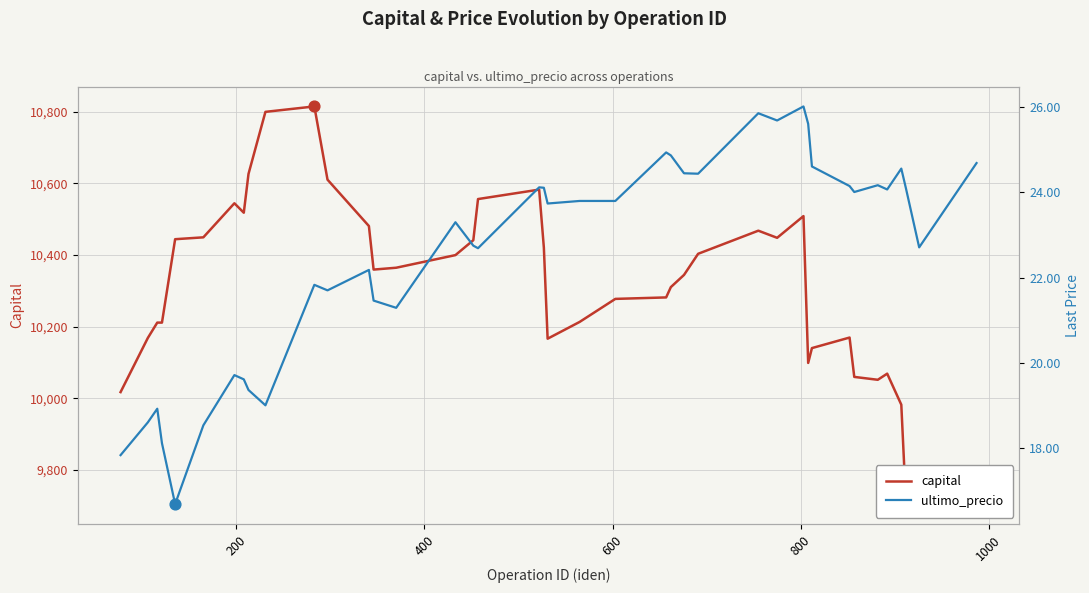

Which series contains the lowest Y value?

ultimo_precio